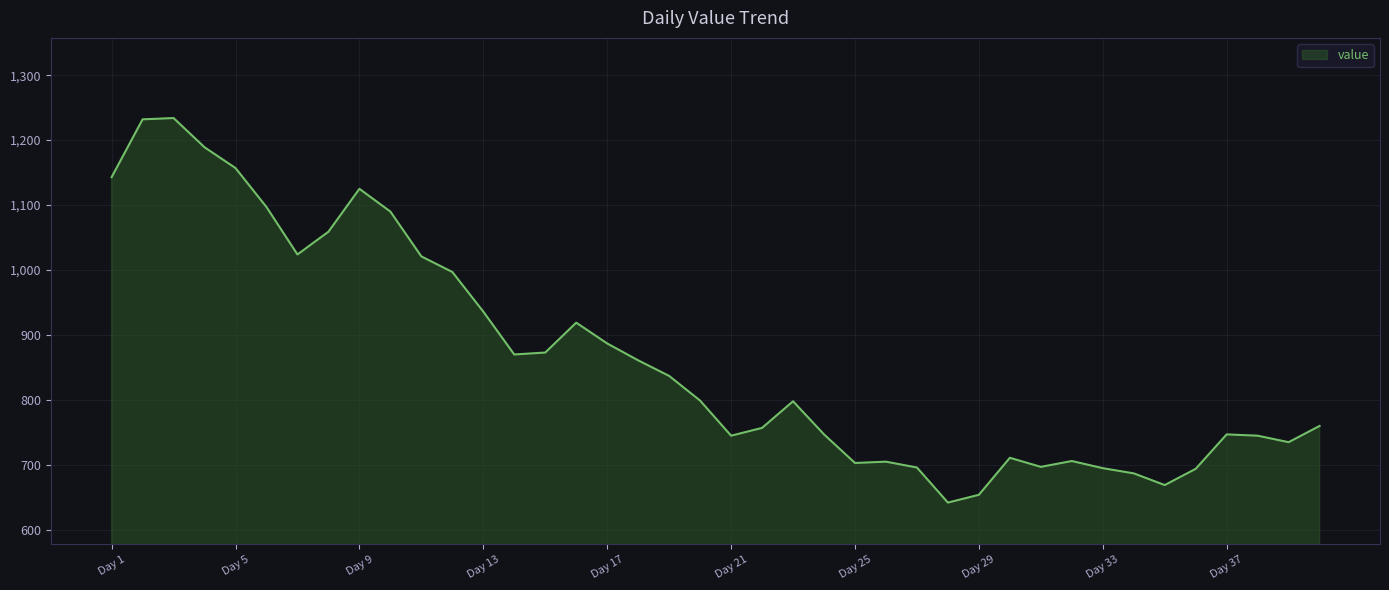

Reading left to right, transcribe all the data shown in this chart.

1143	1232	1234	1189	1157	1097	1024	1059	1125	1090	1021	997	936	870	873	919	887	861	837	799	745	757	798	747	703	705	696	642	654	711	697	706	695	687	669	694	747	745	735	760